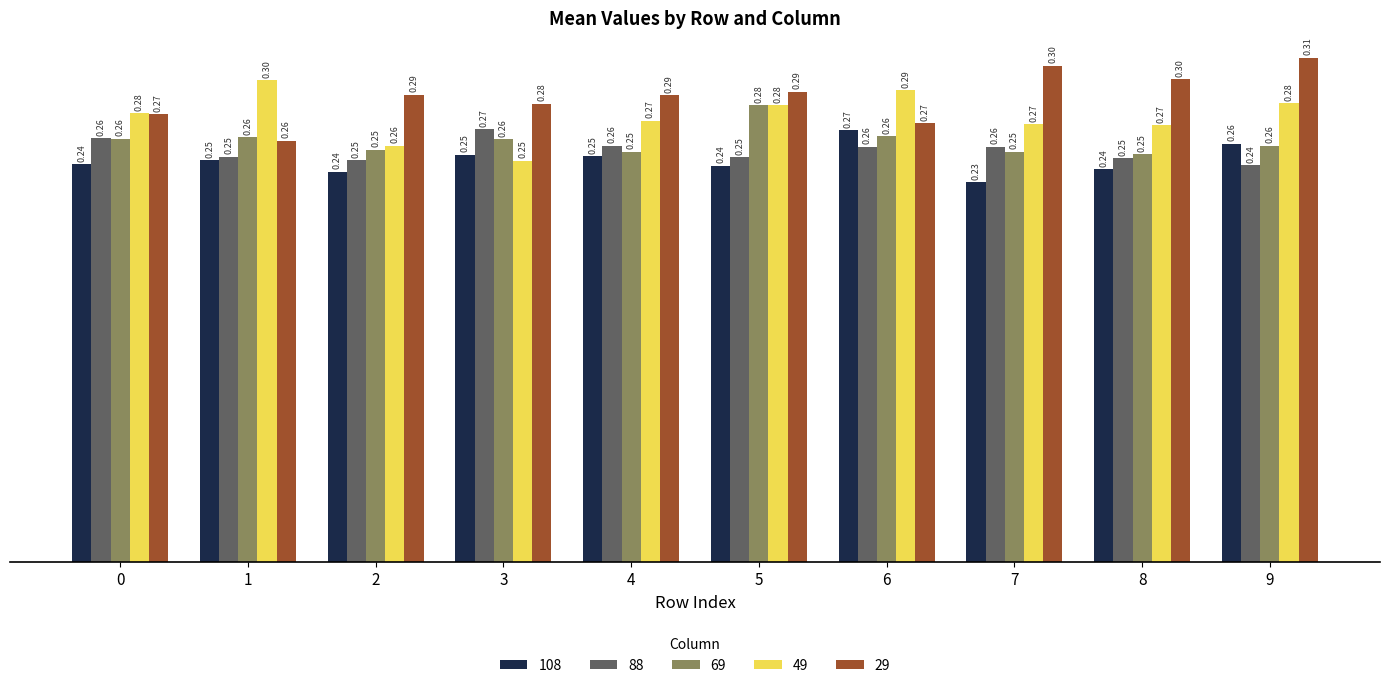

At which label is 49 closest to 0?

3